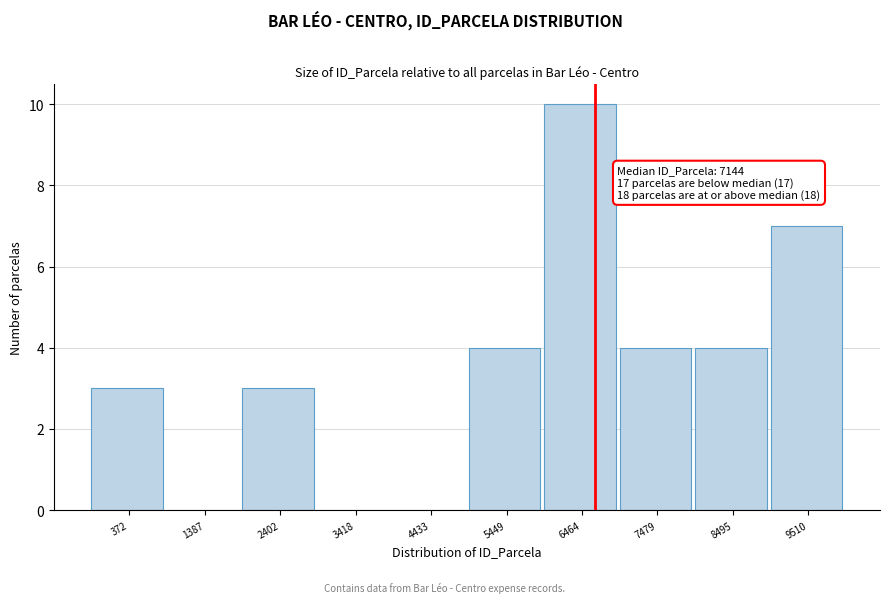

Reading left to right, what are all the values shown in this chart?

372=3	1387=0	2402=3	3418=0	4433=0	5449=4	6464=10	7479=4	8495=4	9510=7